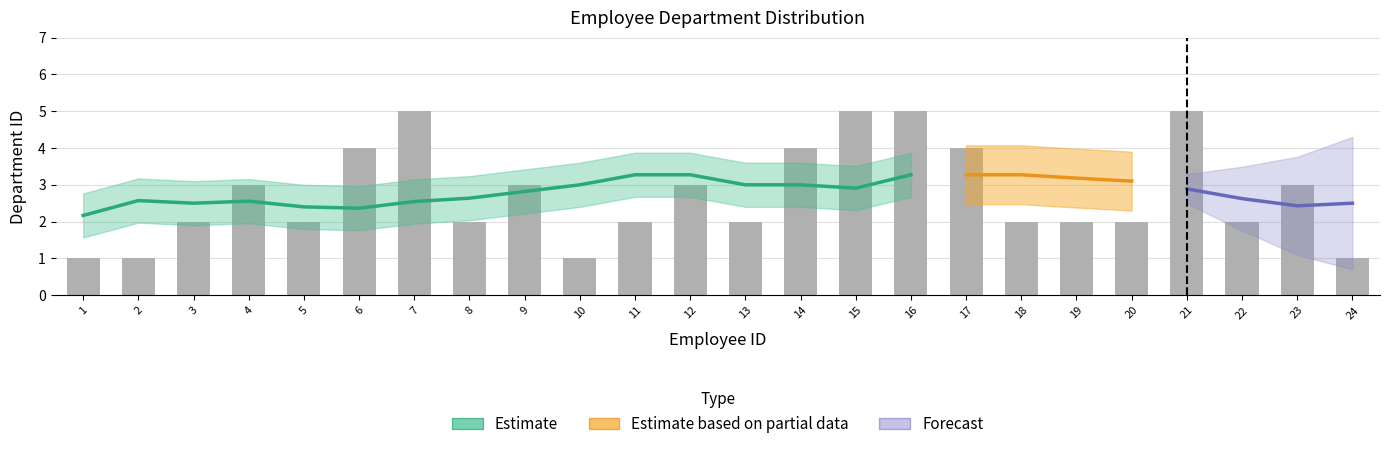

Reading left to right, extract all data points from this chart.

1=1	2=1	3=2	4=3	5=2	6=4	7=5	8=2	9=3	10=1	11=2	12=3	13=2	14=4	15=5	16=5	17=4	18=2	19=2	20=2	21=5	22=2	23=3	24=1